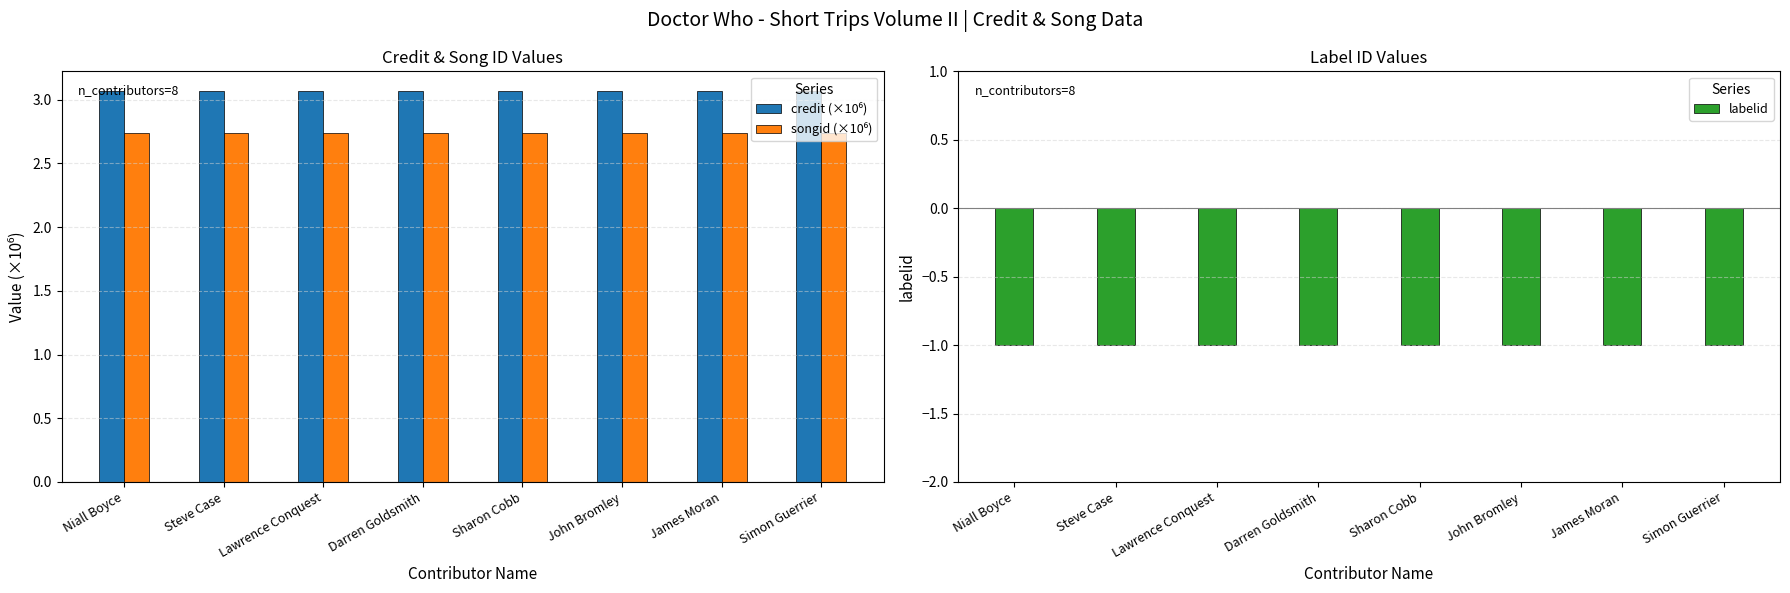

Which has a higher value, Simon Guerrier or Lawrence Conquest?

Simon Guerrier